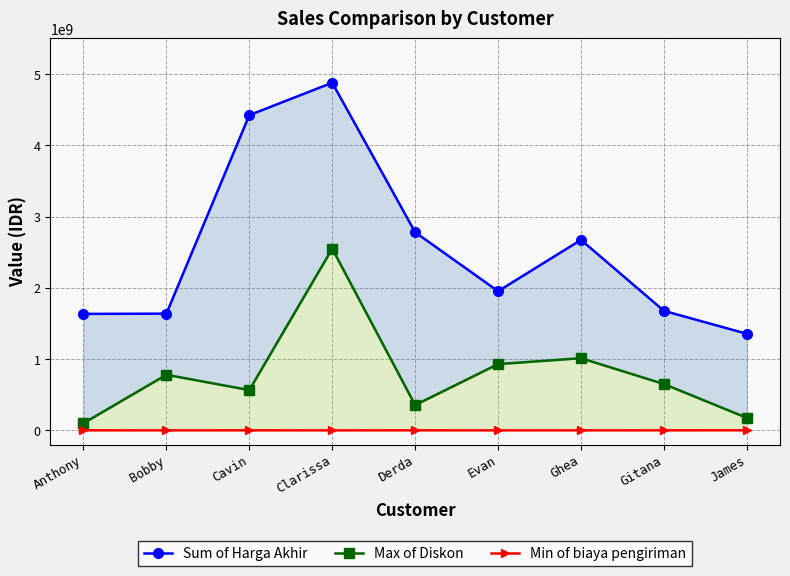

How many interior local peaks does the Min of biaya pengiriman series have?

2